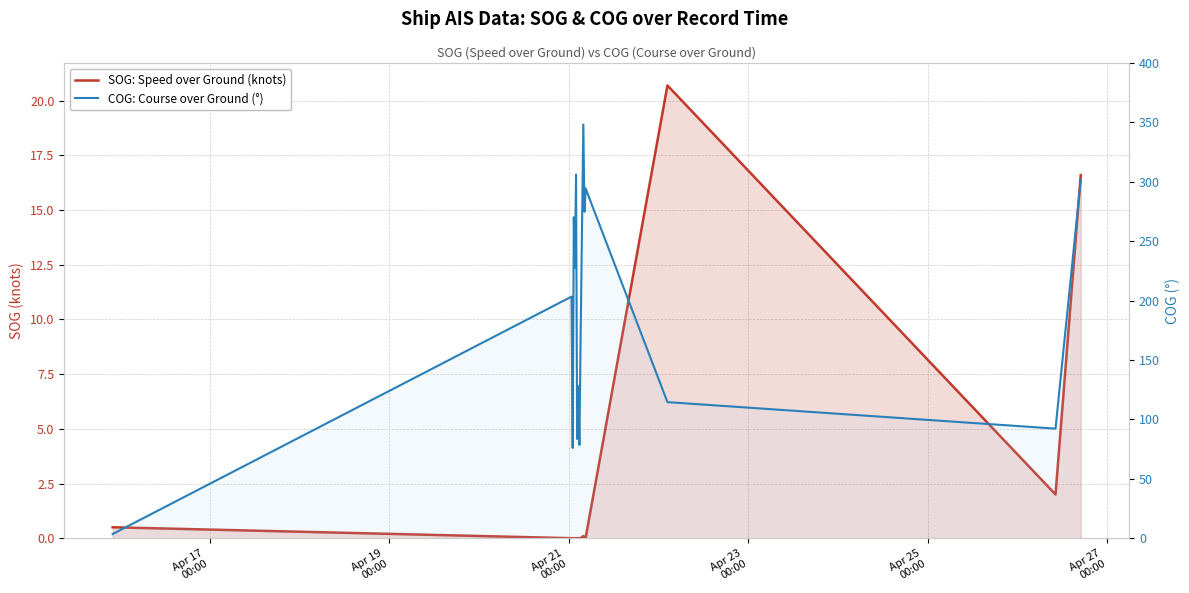

Which series has the largest total across all categories?

COG: Course over Ground (°)